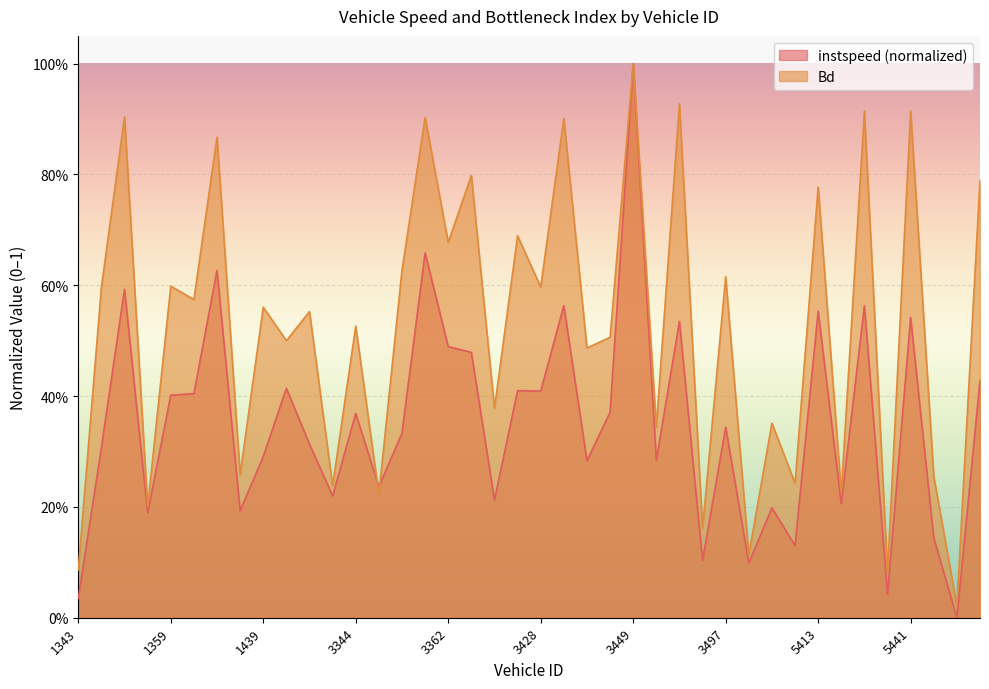

How many categories are shown in the chart?

40